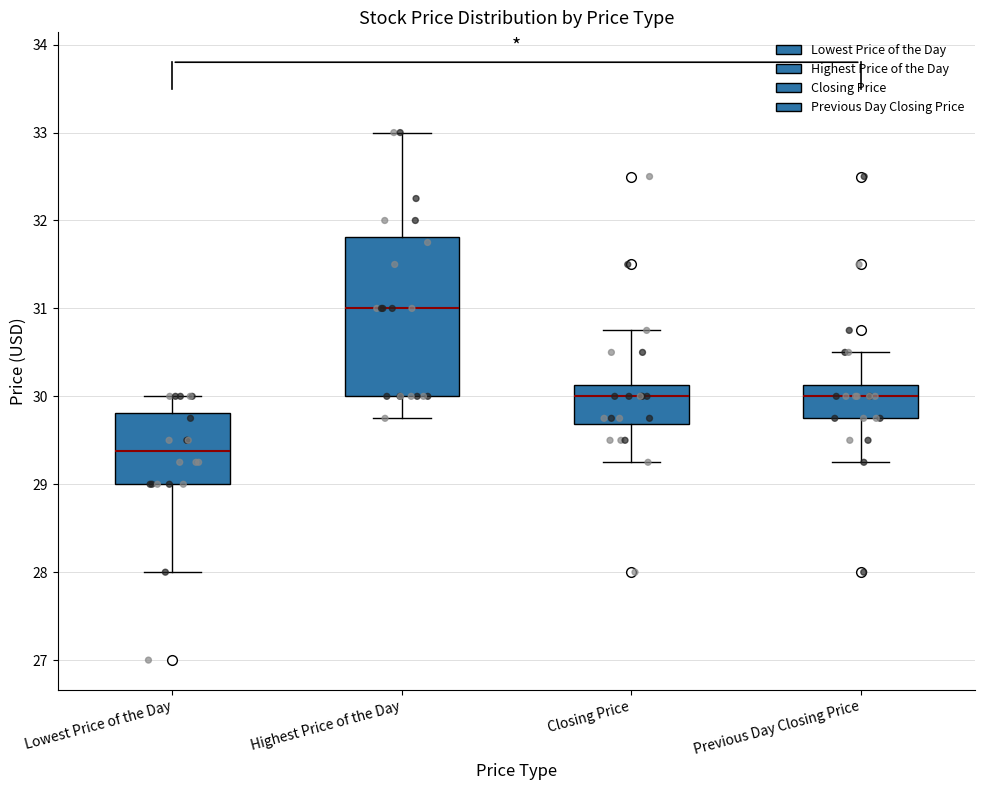

Where is the lower edge of the box for Highest Price of the Day on the y-axis? The values are not printed on the chart, so give them approximately, as read against the axis.

30.0